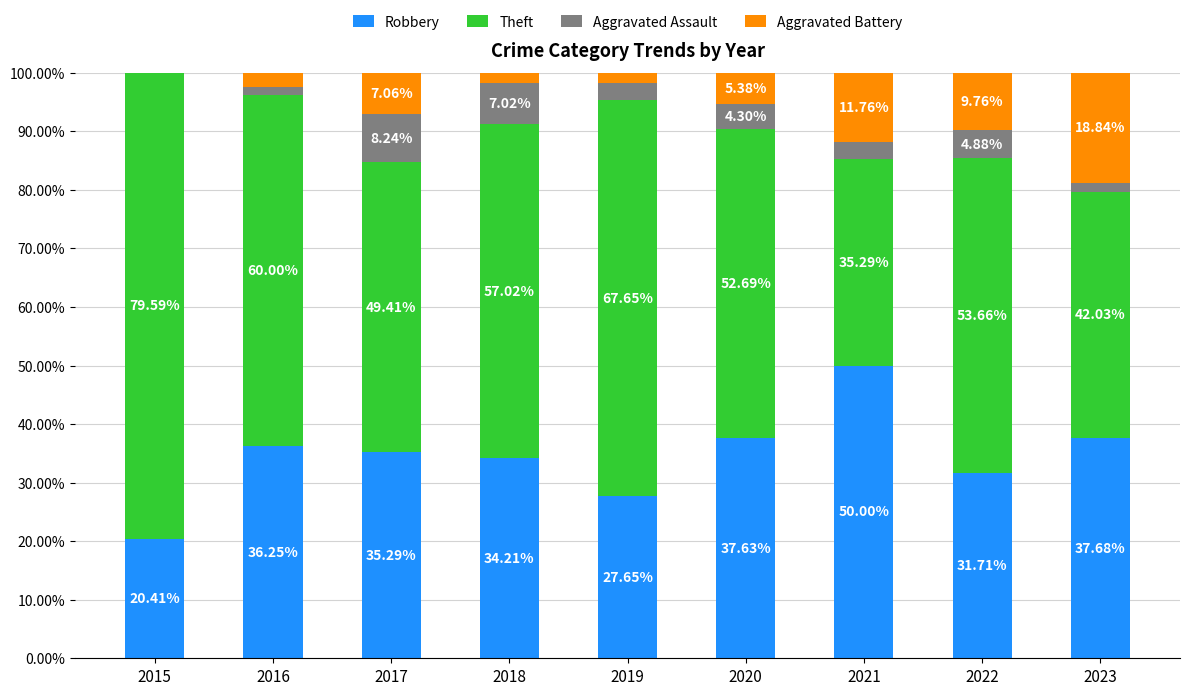

What is the total value across all series at 2015?

100.0